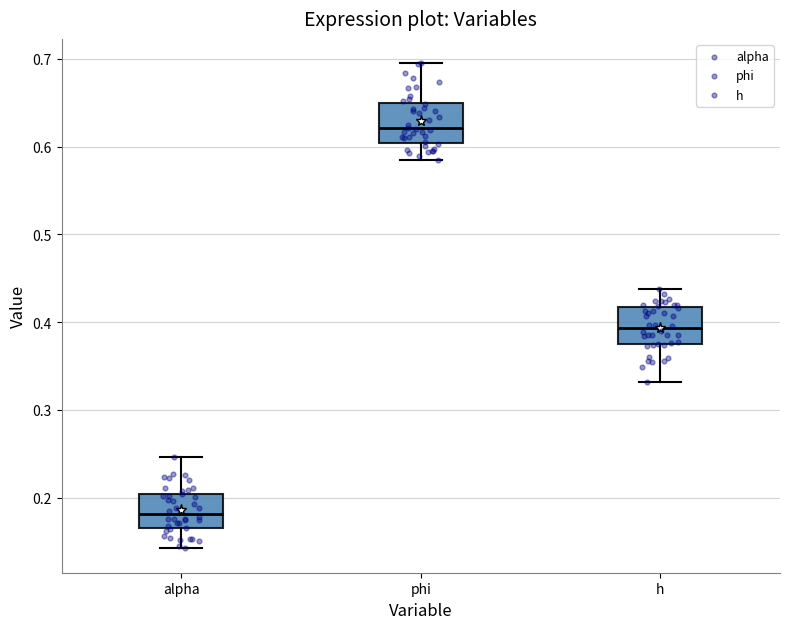

Where does the upper whisker of the box for phi end on the y-axis? The values are not printed on the chart, so give them approximately, as read against the axis.

0.70